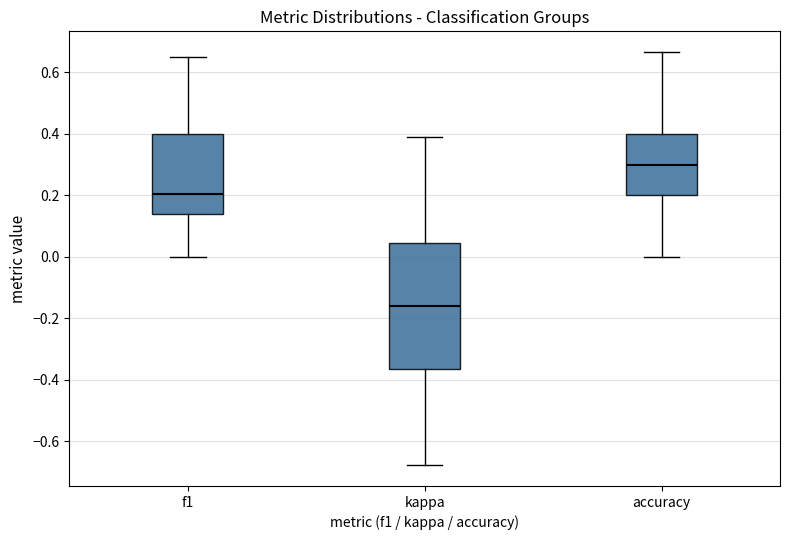

Reading left to right, transcribe this box plot: for each box, give where its median line is, the range the box spans, and where its two whiskers end, as read against the y-axis. The values are not printed on the chart, so give them approximately, as read against the axis.

f1: median 0.20, box 0.14 to 0.40, whiskers 0.00 to 0.66
kappa: median -0.16, box -0.36 to 0.04, whiskers -0.68 to 0.40
accuracy: median 0.30, box 0.20 to 0.40, whiskers 0.00 to 0.66